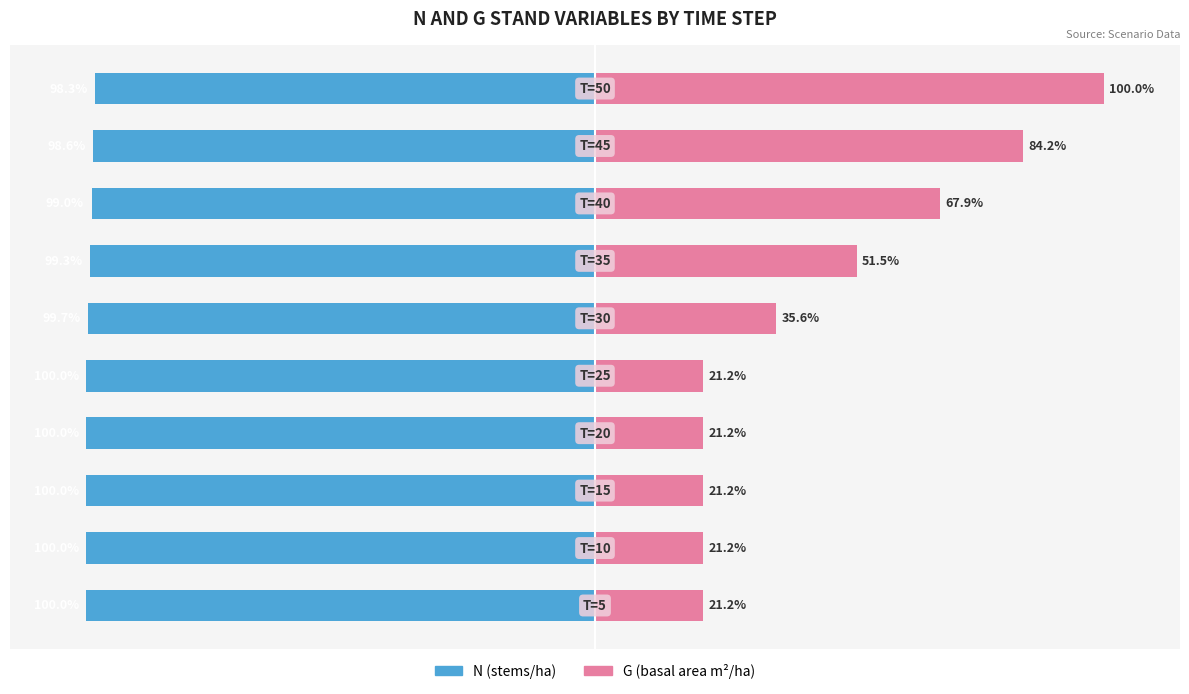

What is the difference between the N (stems/ha) values at 9 and 8?

0.3